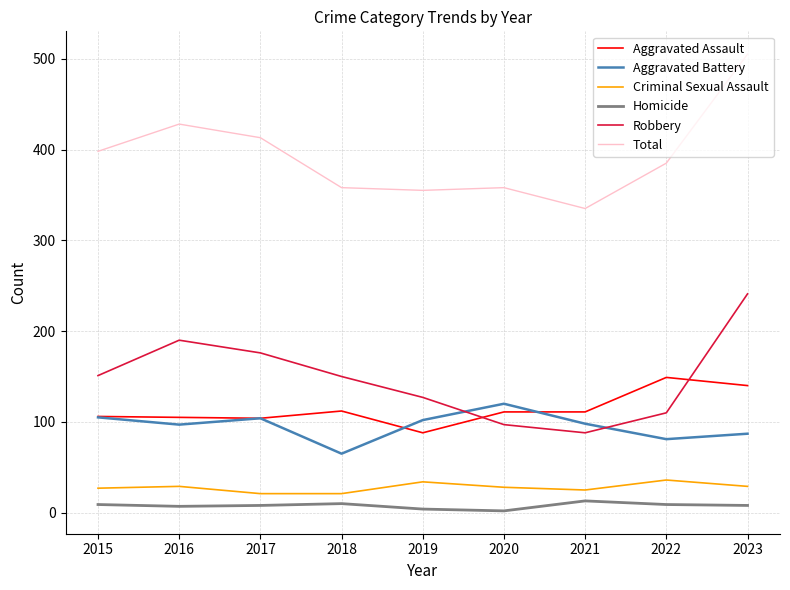

True or false: Aggravated Battery and Criminal Sexual Assault cross at least once.

False